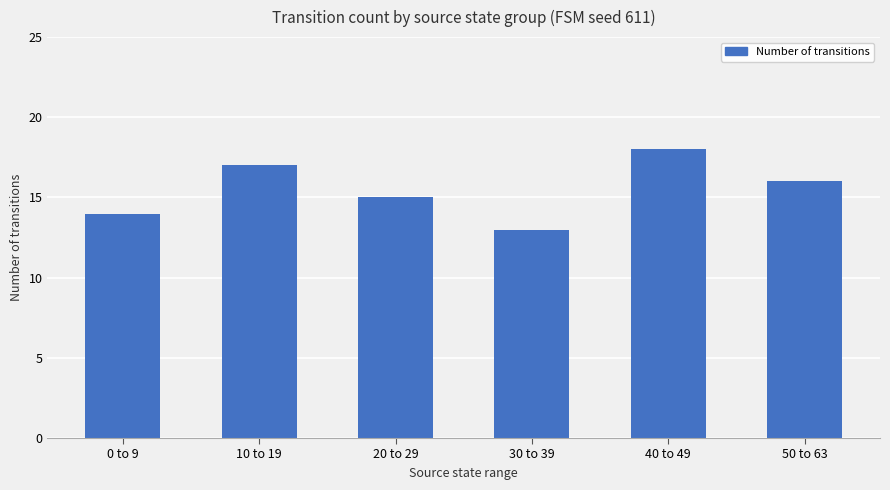

How many categories are shown in the chart?

6